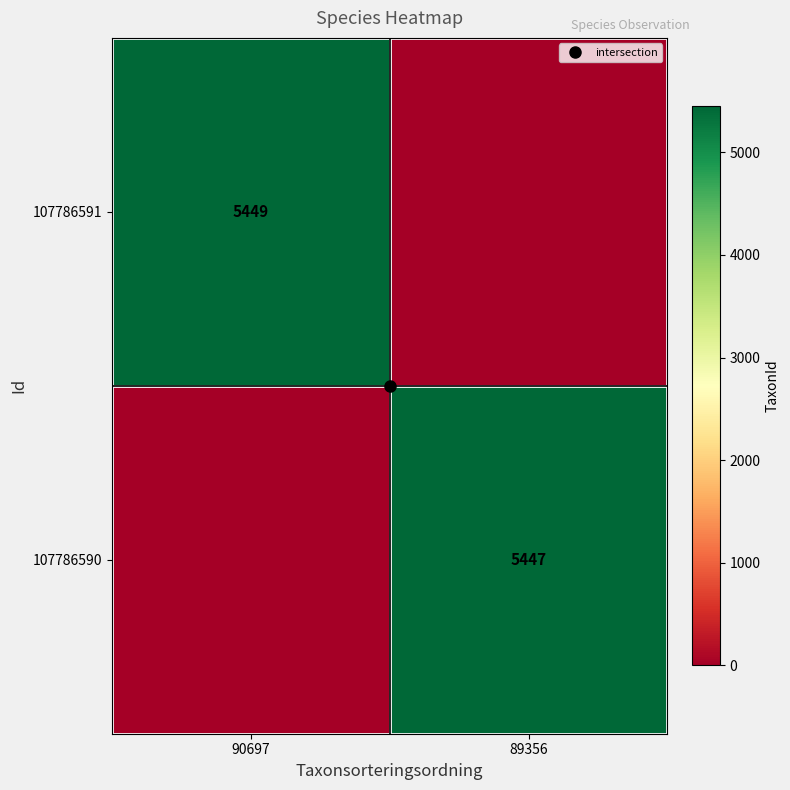

Is it true that 107786591 equals 0 at 89356?

True